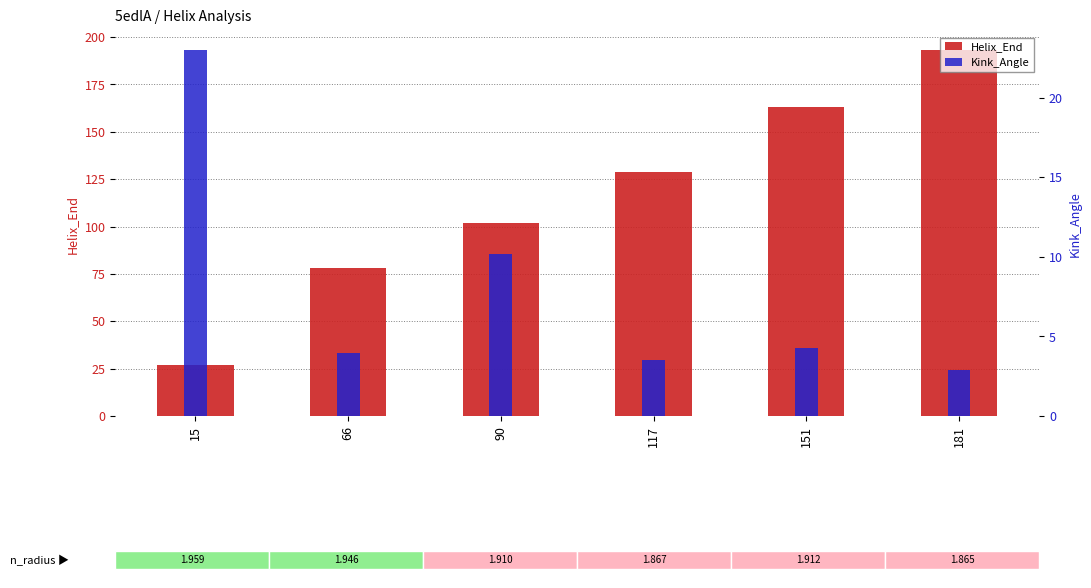

The Helix_End series shows 129.0 at 117. True or false?

True